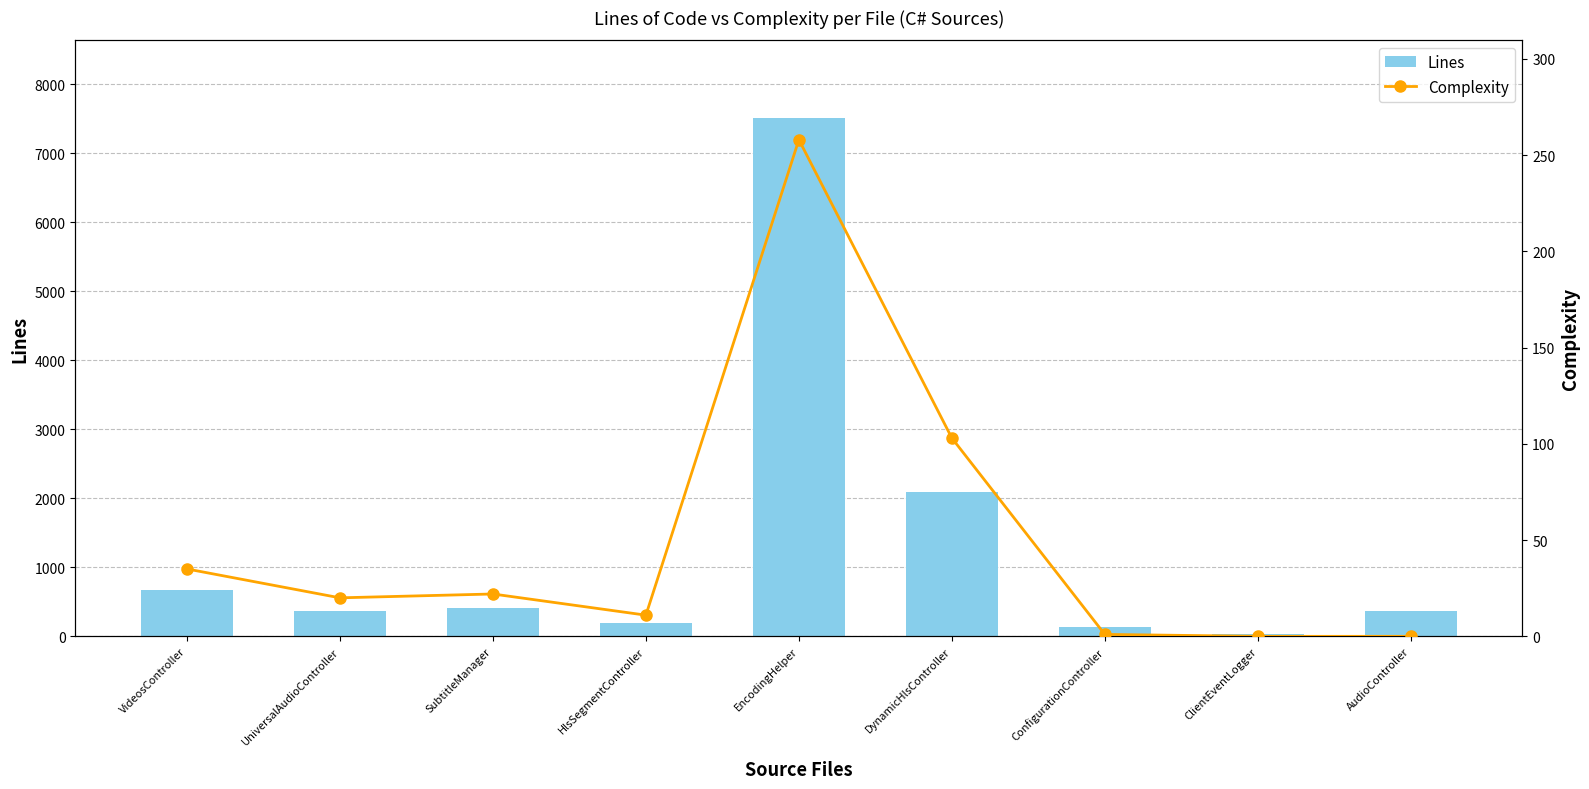

Is it true that Complexity equals 103 at DynamicHlsController?

True